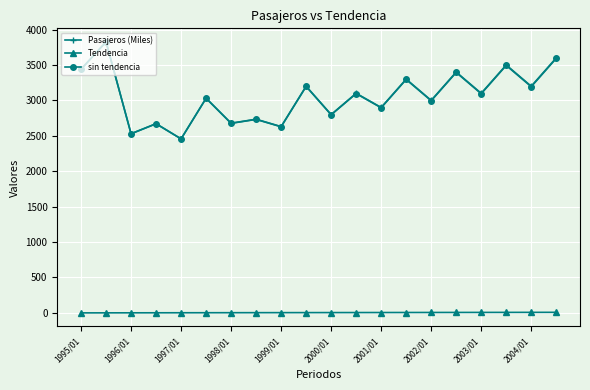

How many lines are shown in the chart?

3